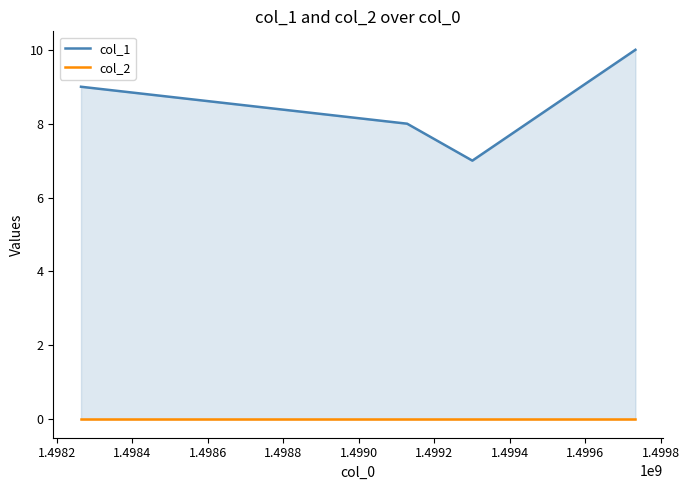

How many data points in col_1 are less than 9?

2